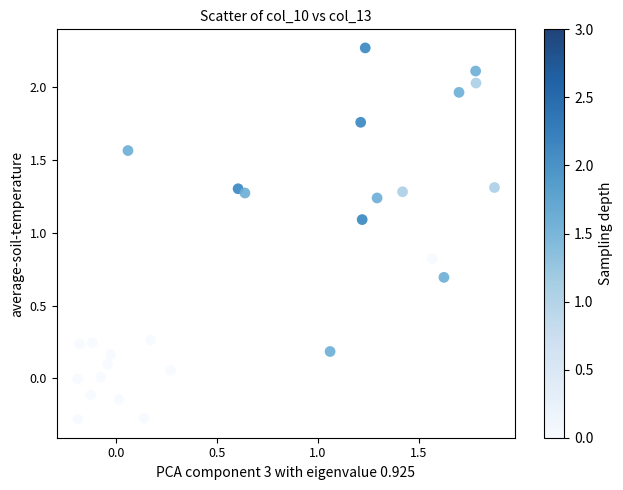

What is the range of X values (max minus min)?

2.1